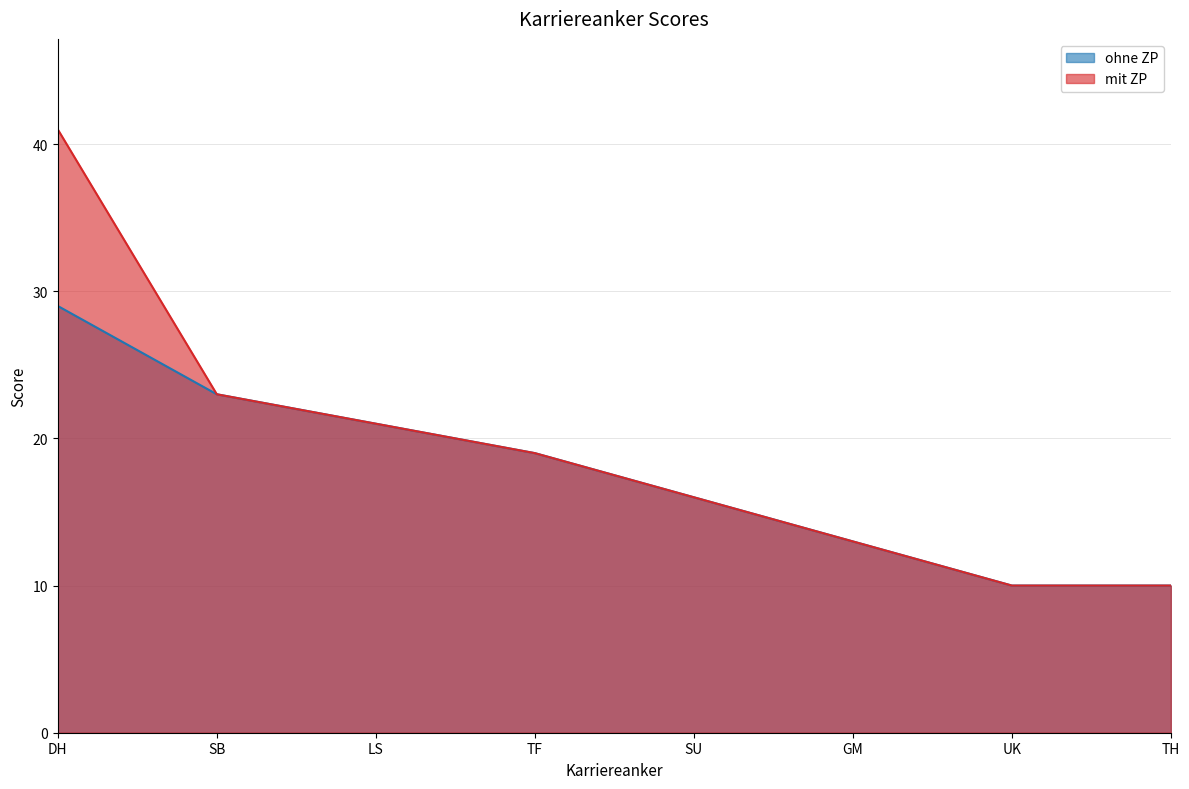

True or false: mit ZP and ohne ZP intersect in this chart.

False